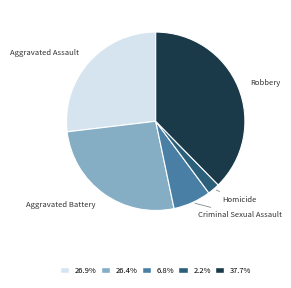

Does any single category account for the majority?

No